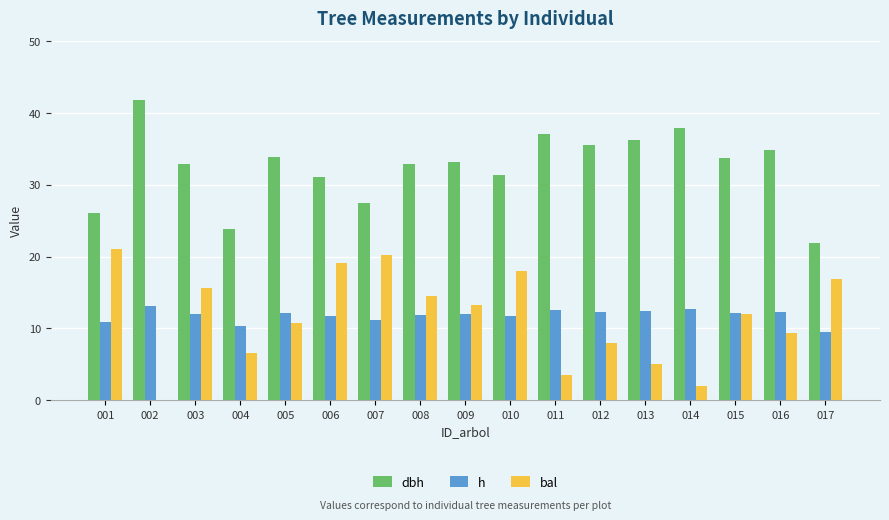

Which series has the largest total across all categories?

dbh